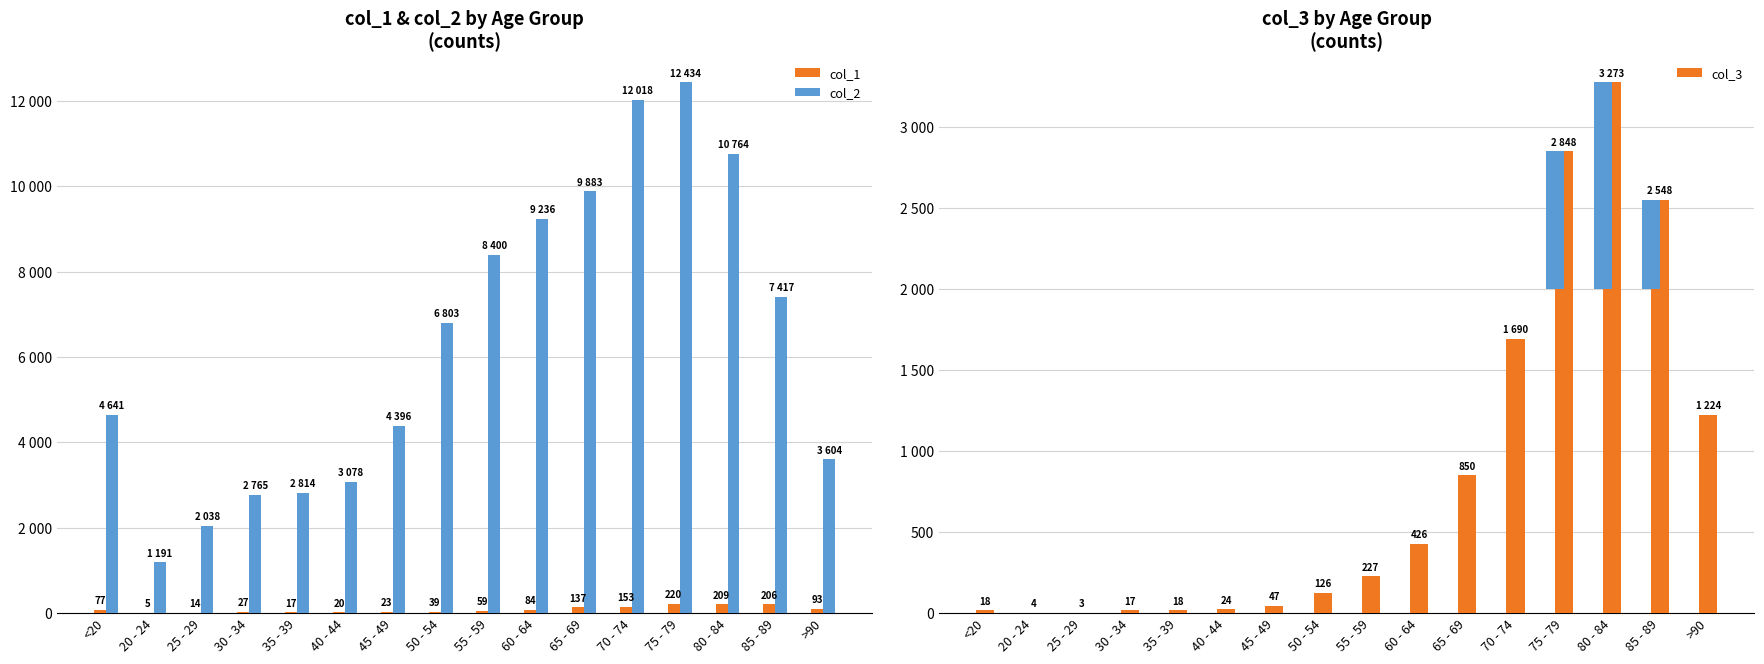

Between 35 - 39 and 75 - 79, which is larger?

75 - 79